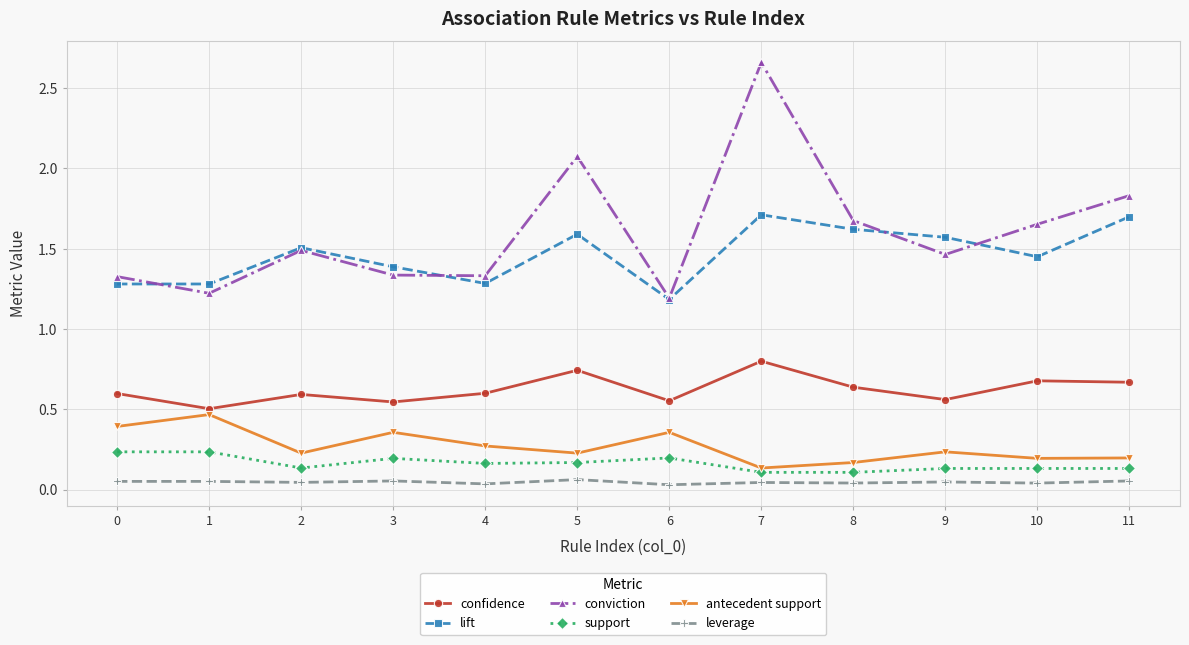

At how many categories does at least one series exceed 1?

12